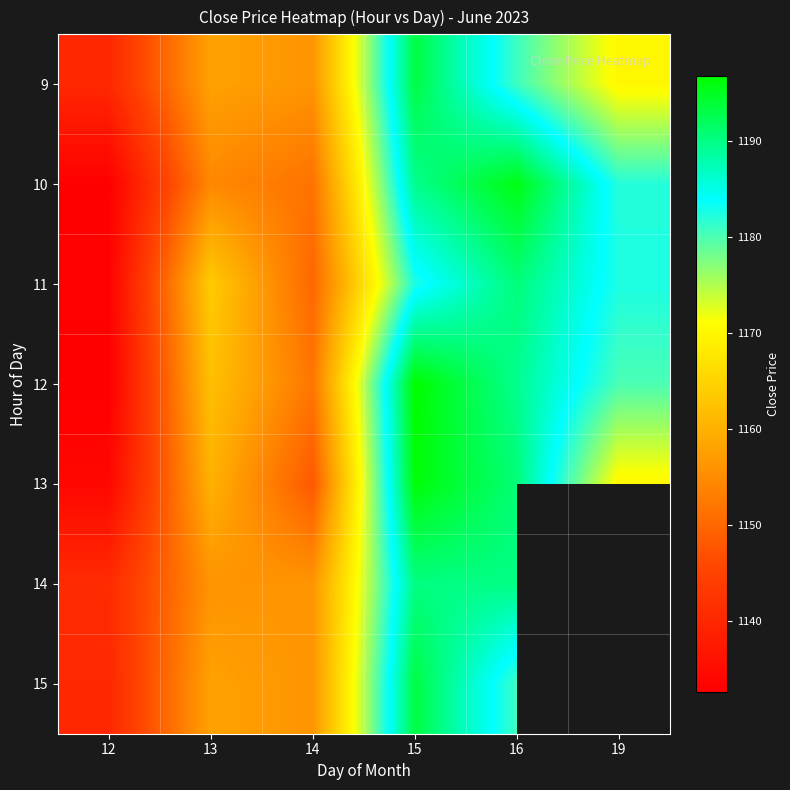

Which series has the widest spread of values?

12